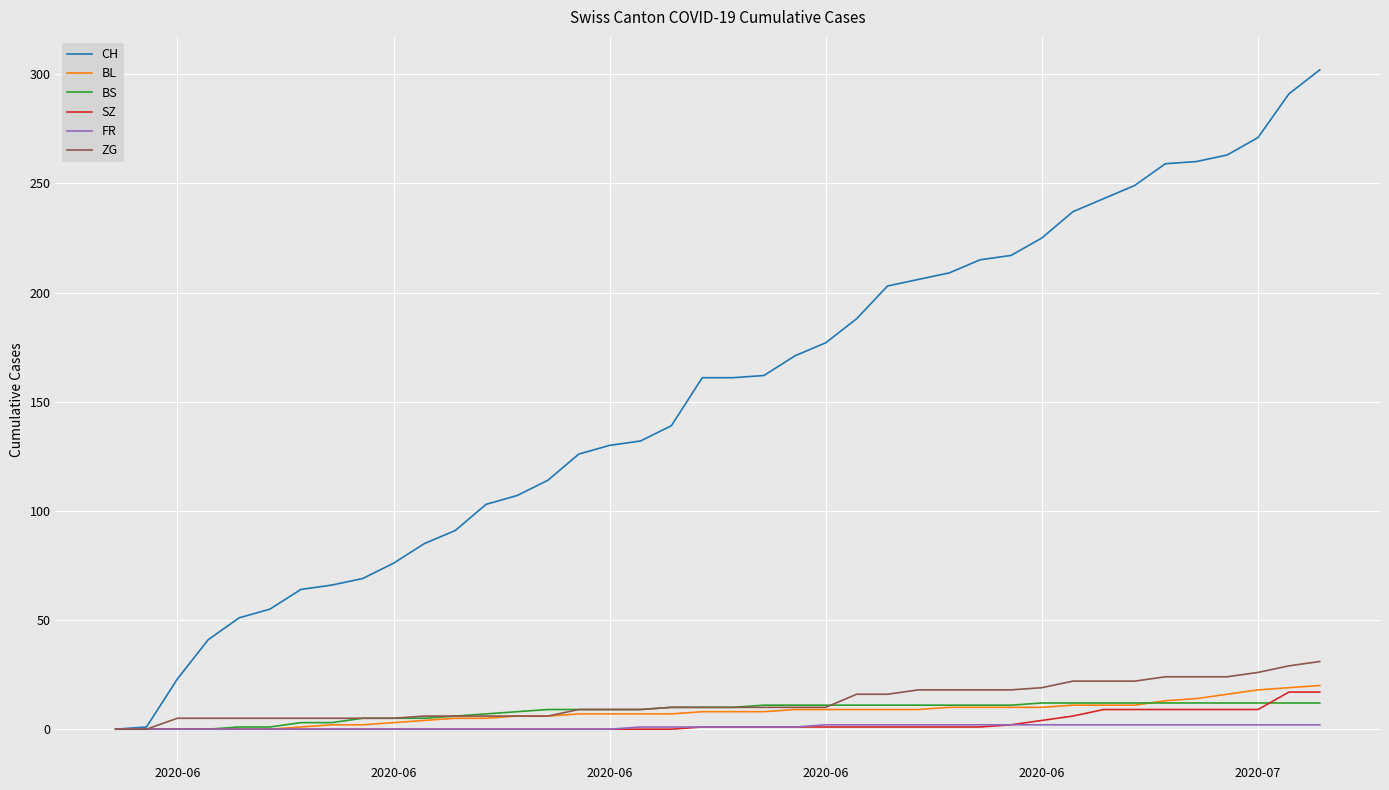

Which series has the largest range (max minus min)?

CH